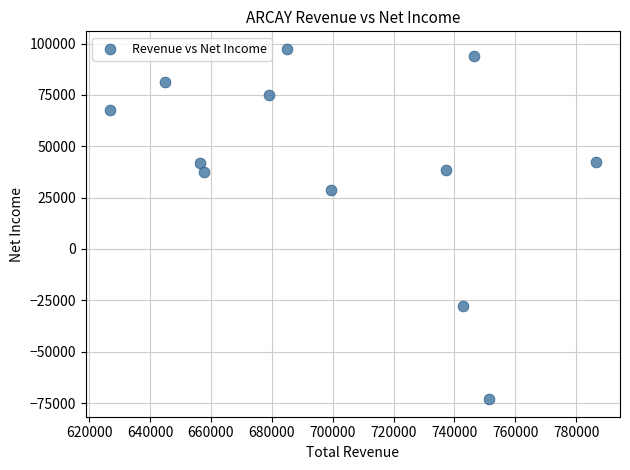

What Y value in the scatter plot is closest to 12150?

28700